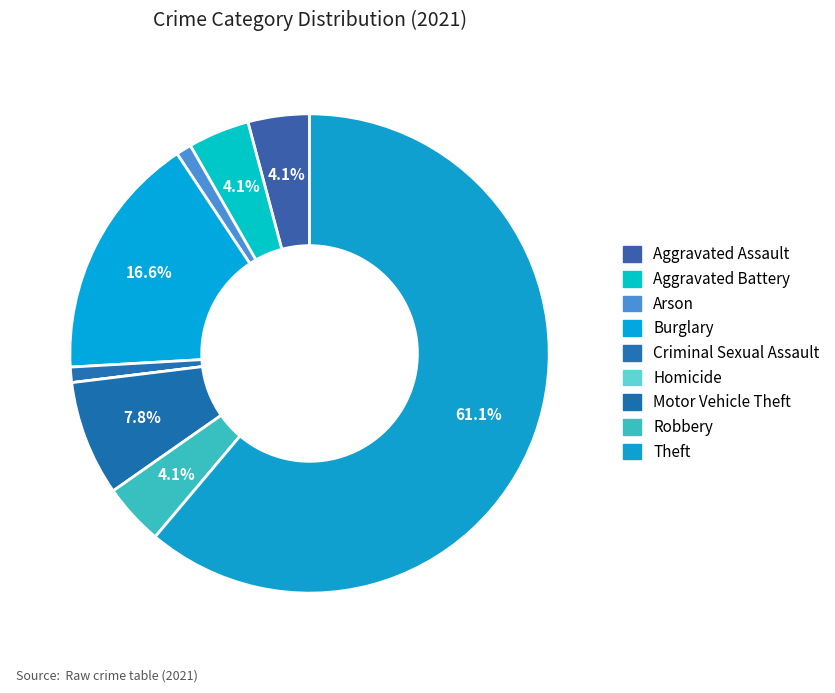

To the nearest percent, what is the difference between the Homicide and Burglary slice percentages?

17%